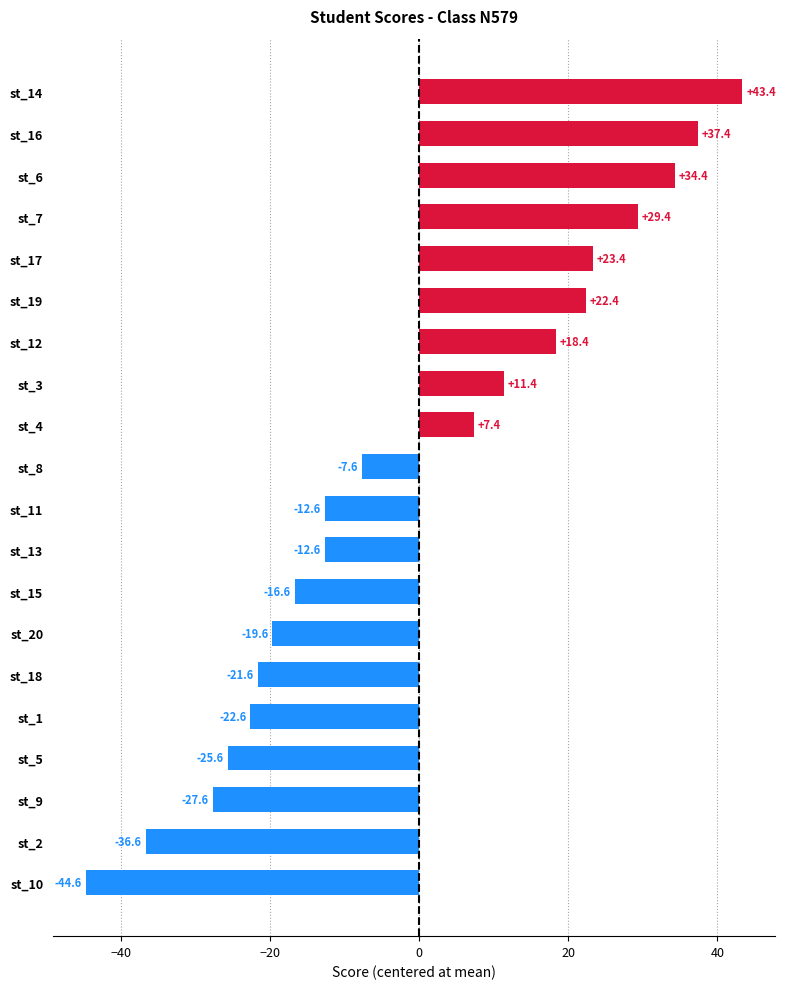

Which has a higher value, st_19 or st_7?

st_7